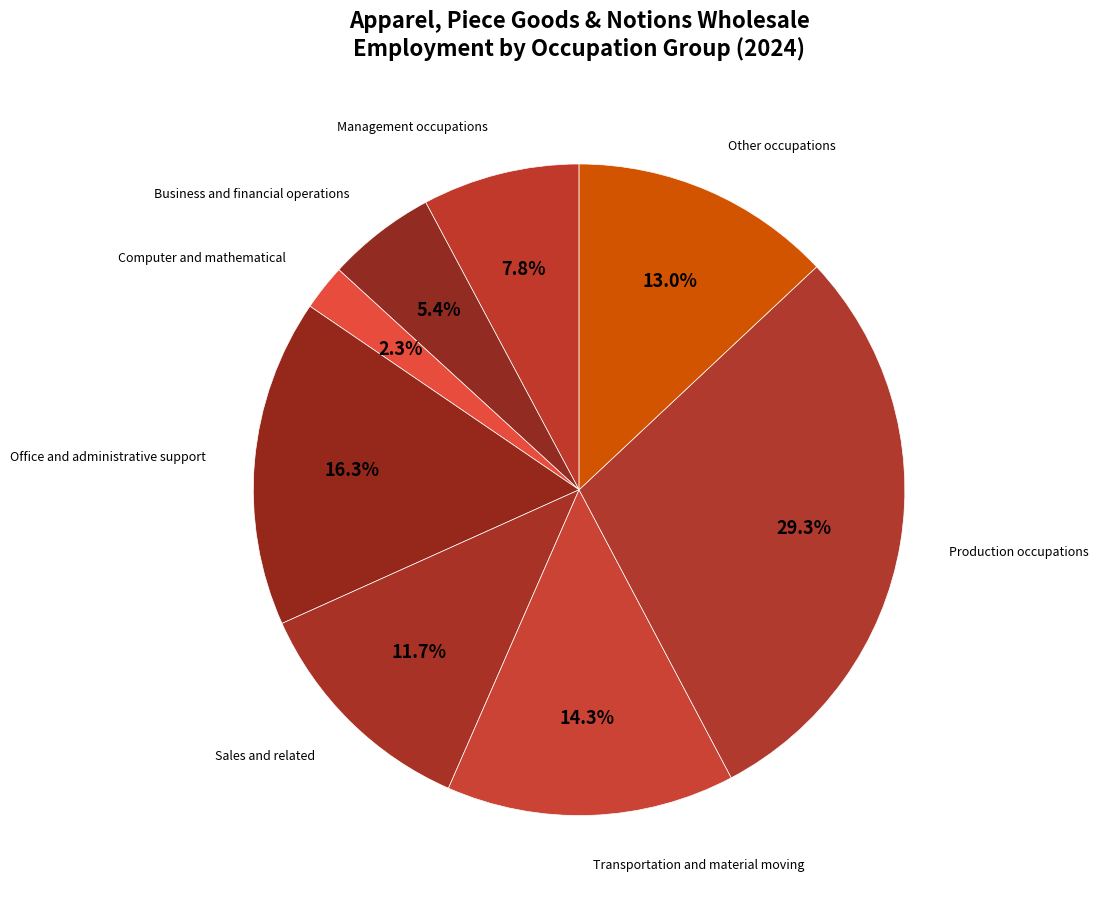

How many slices are in this pie chart?

8